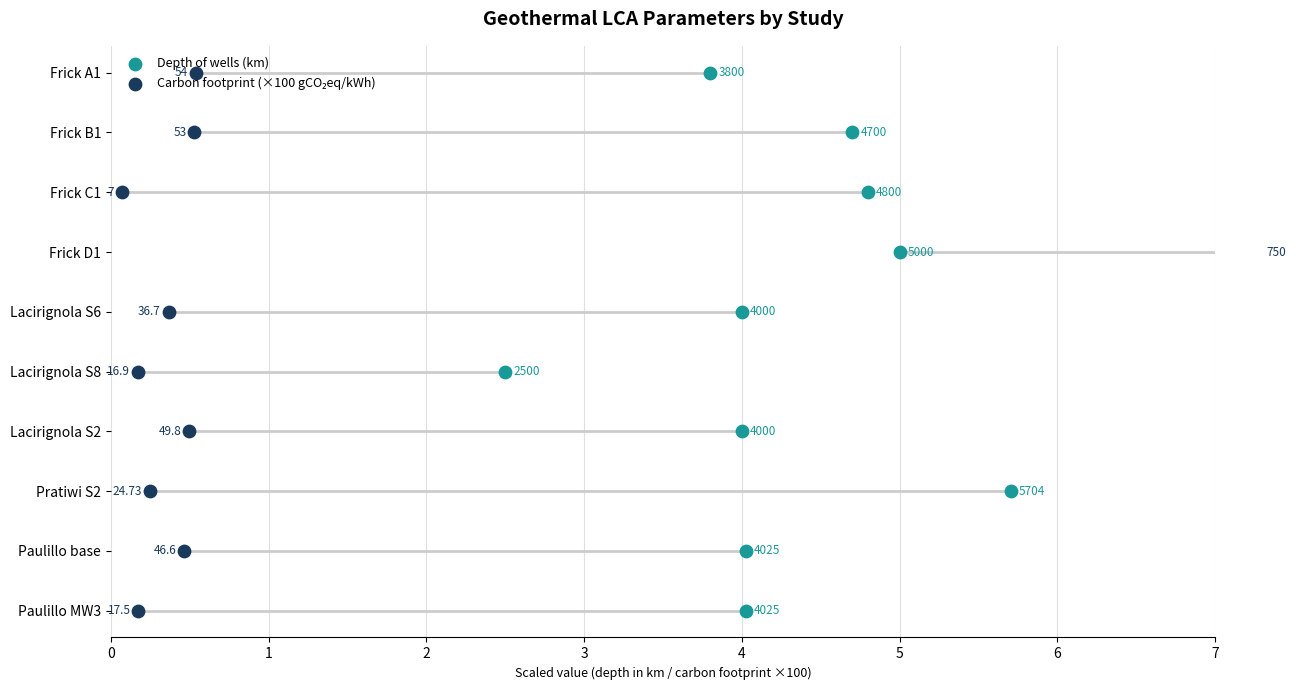

Which series has the largest total across all categories?

Depth of wells (km)